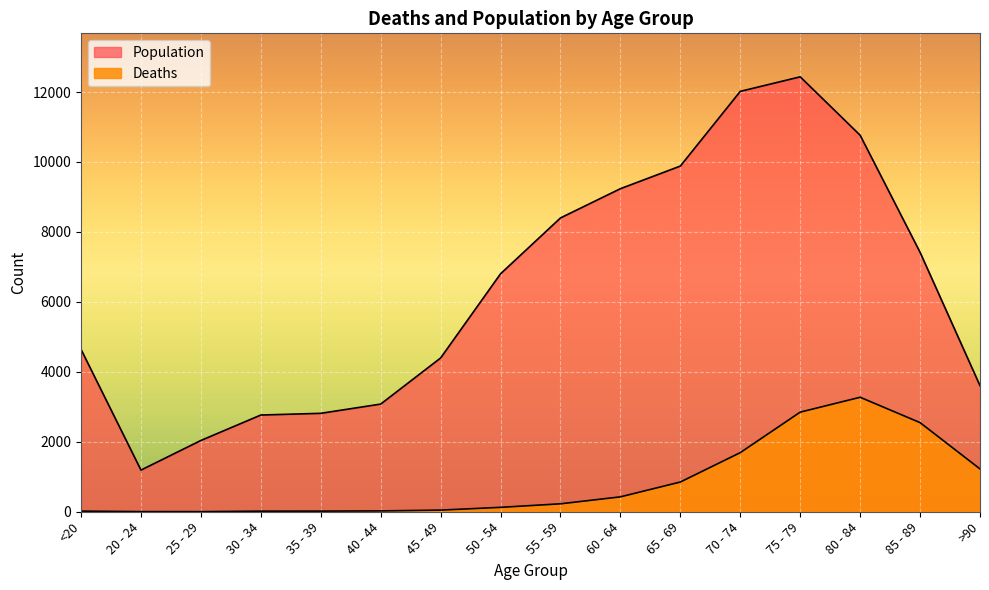

At which label does Population first exceed 6803?

55 - 59